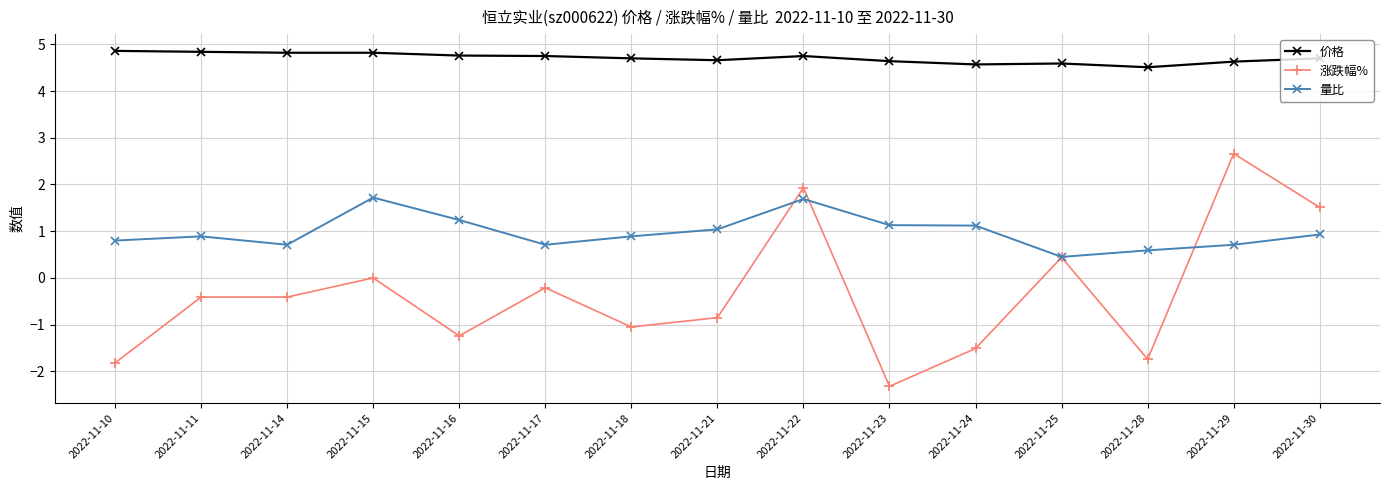

What is the difference between the 涨跌幅% values at 2022-11-21 and 2022-11-24?

0.7